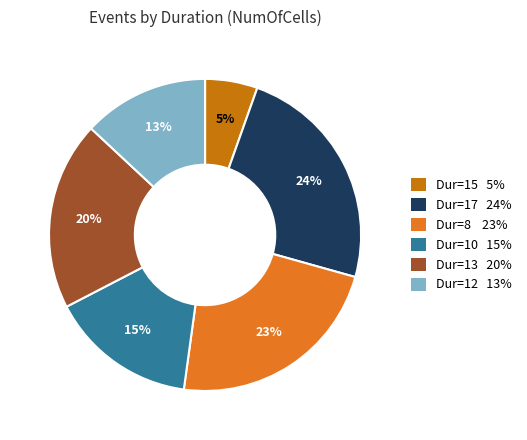

Is there a majority slice in this chart?

No